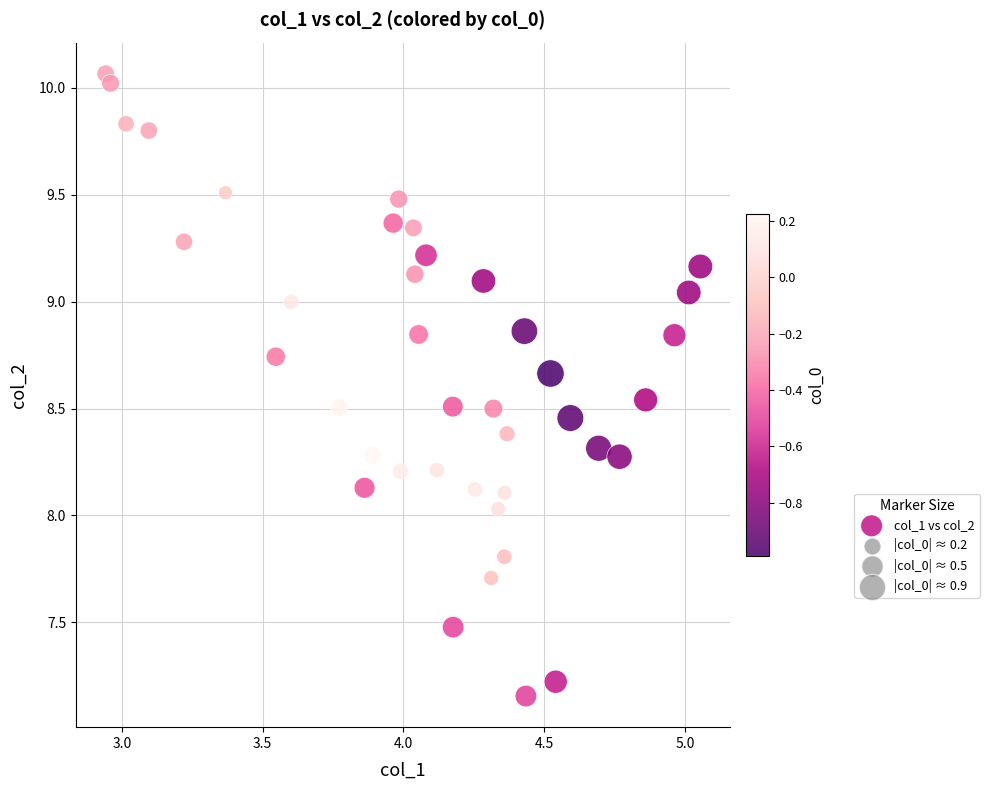

What is the range of Y values (max minus min)?

2.9